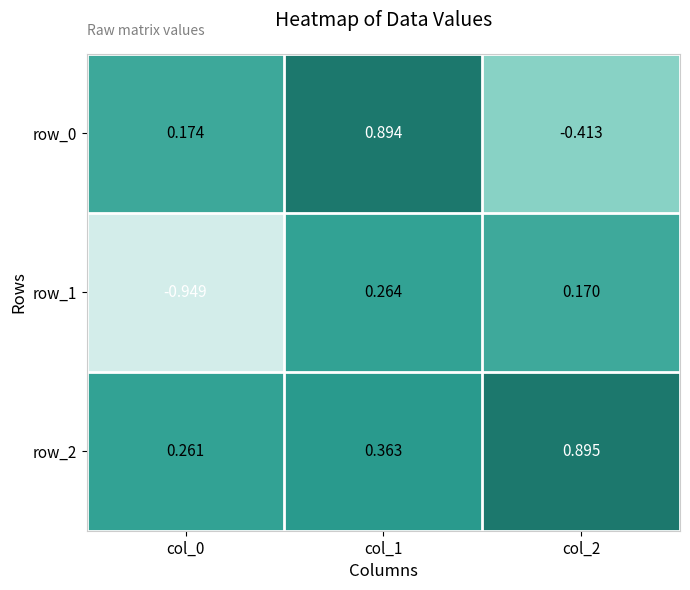

List the series in order of their peak value, lowest first.

row_1, row_0, row_2